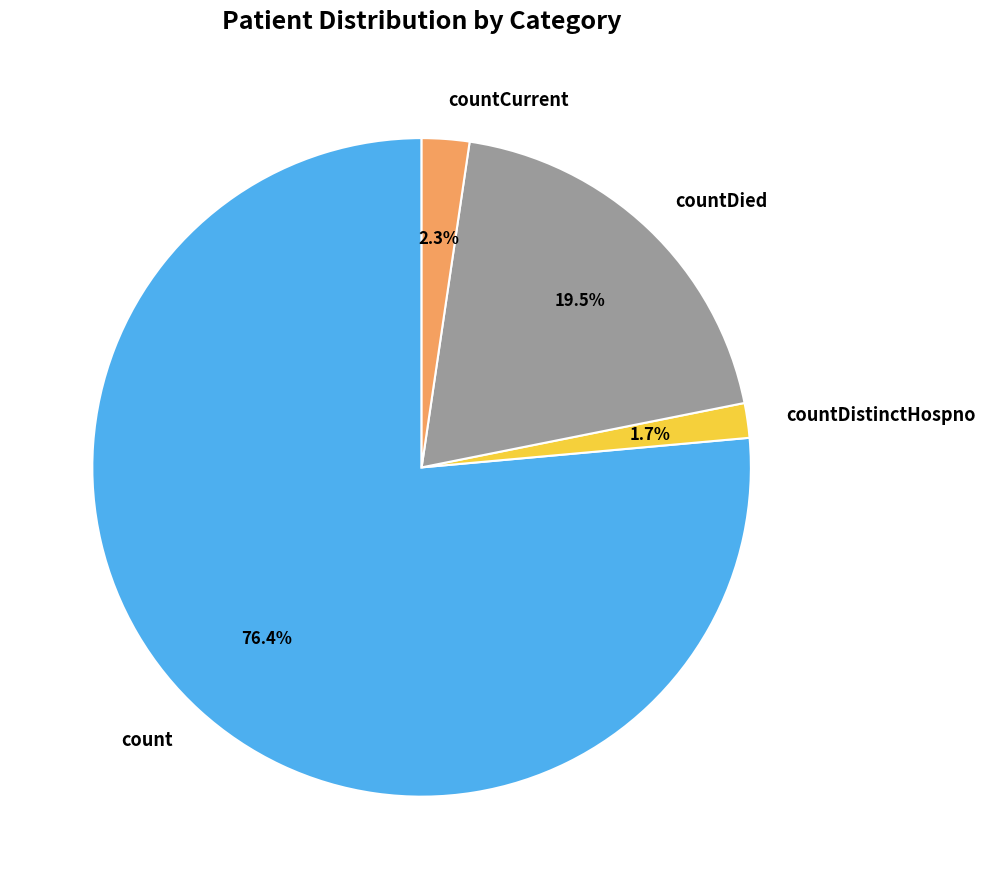

Is the sum of countDistinctHospno and countDied greater than half?

No